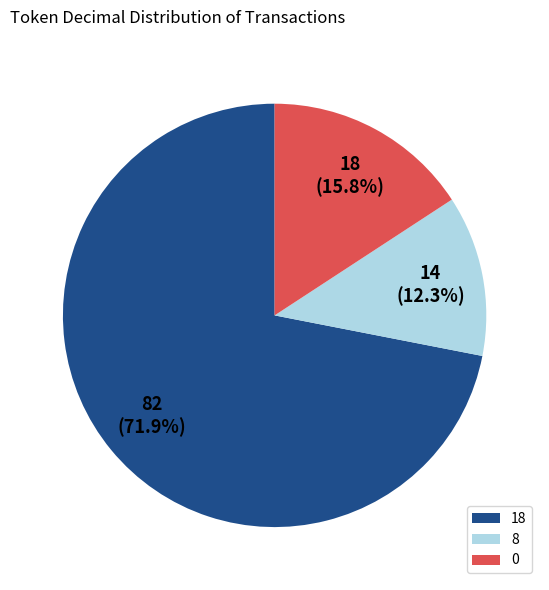

To the nearest percent, what percentage of the pie is 0?

16%